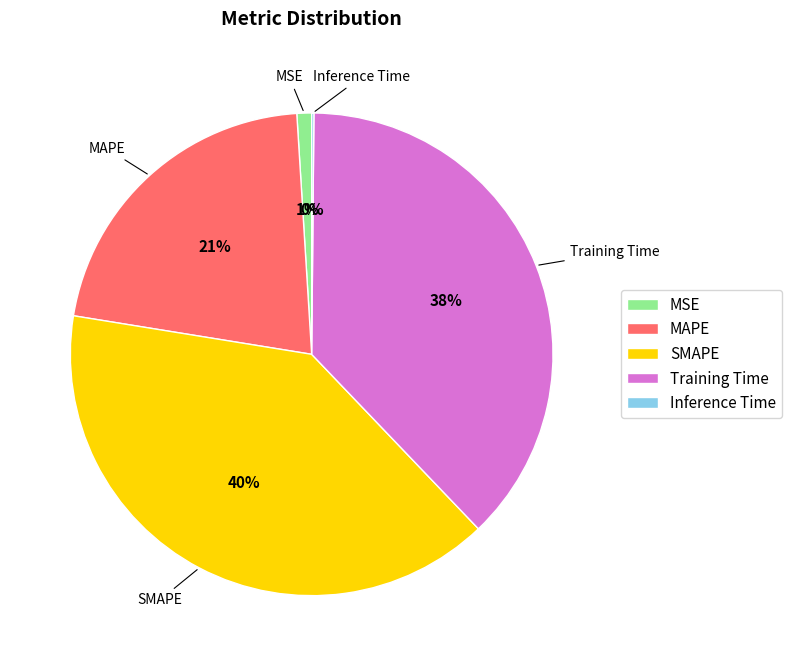

Is there a majority slice in this chart?

No